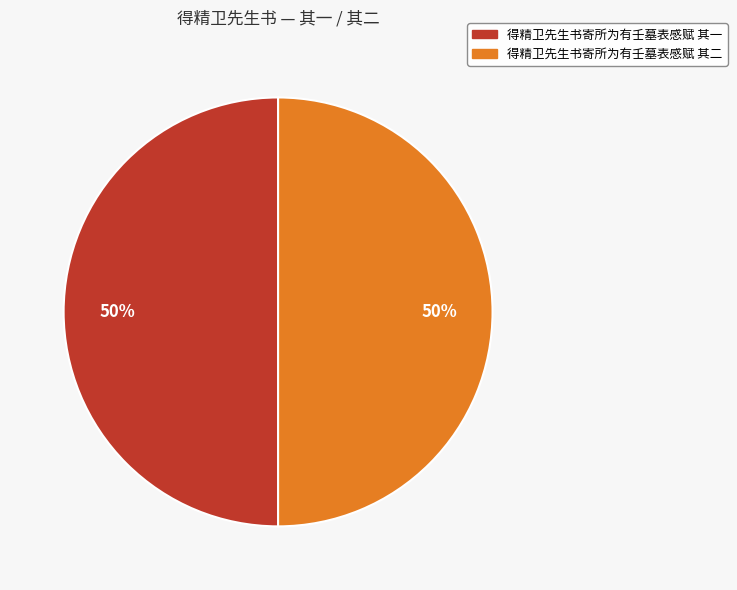

Is it true that 得精卫先生书寄所为有壬墓表感赋 其一 is 50% of the pie?

True